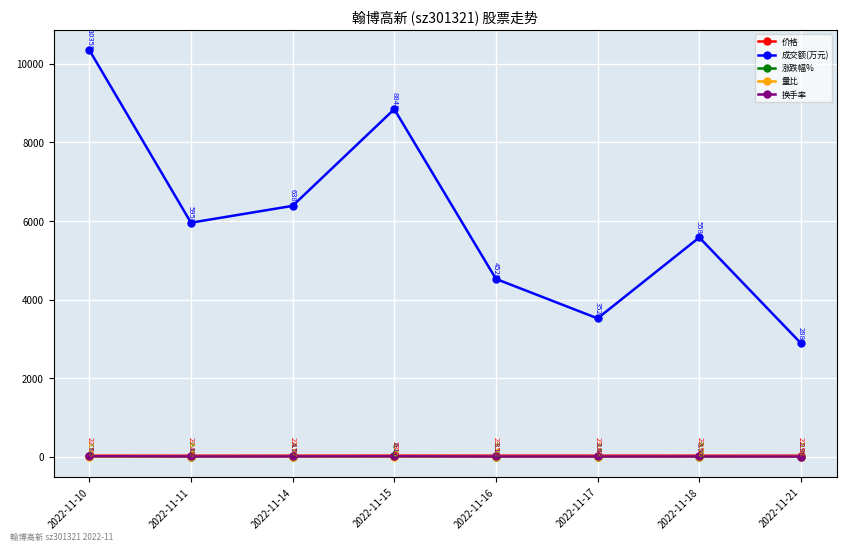

In 涨跌幅%, how many points are lower than both neighbors (excluding endpoints)?

3